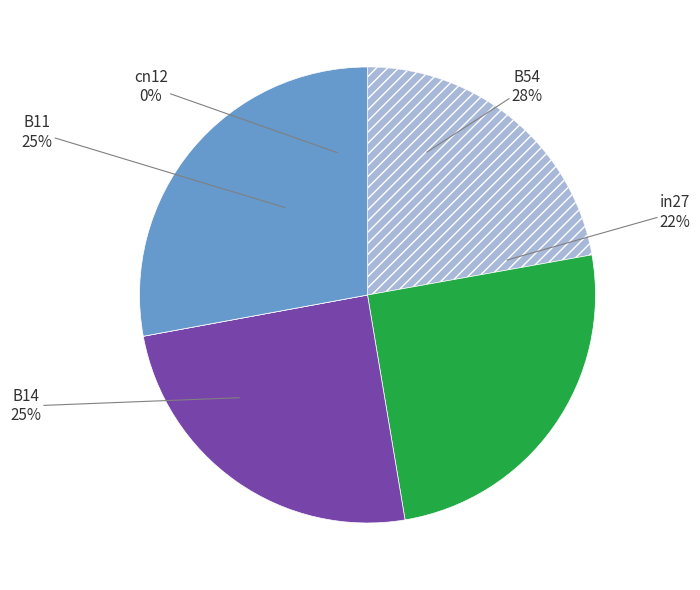

Which slice is the largest?

B54